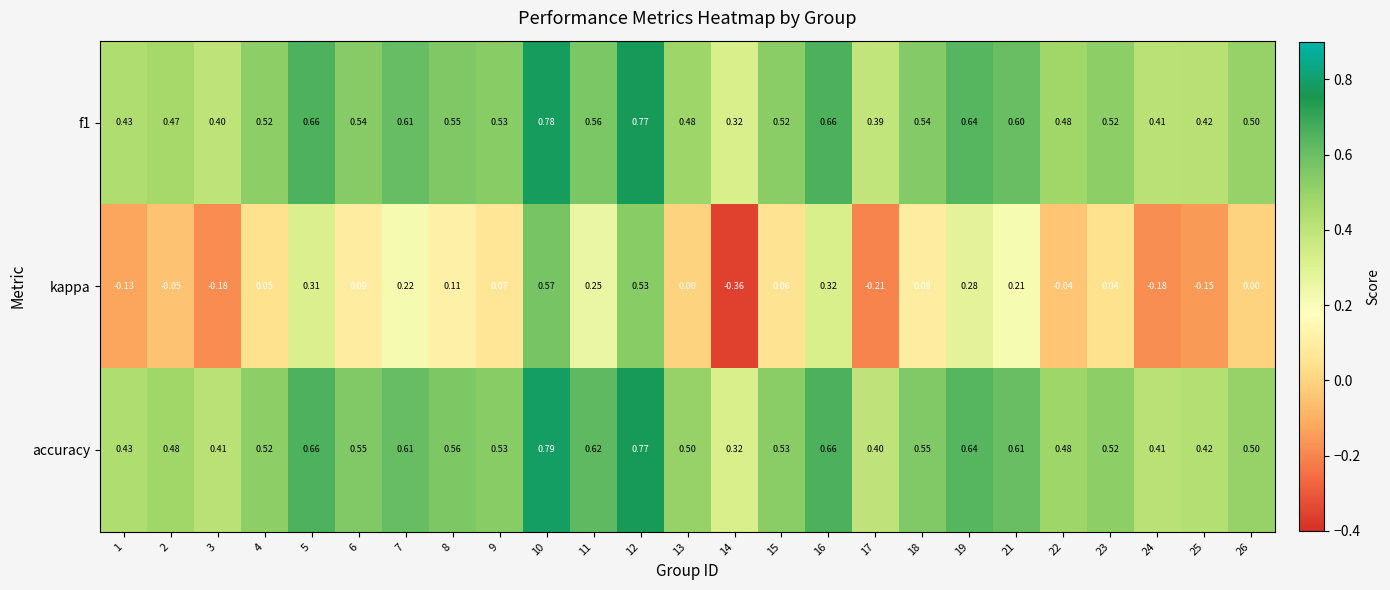

At how many categories does at least one series exceed 0?

25